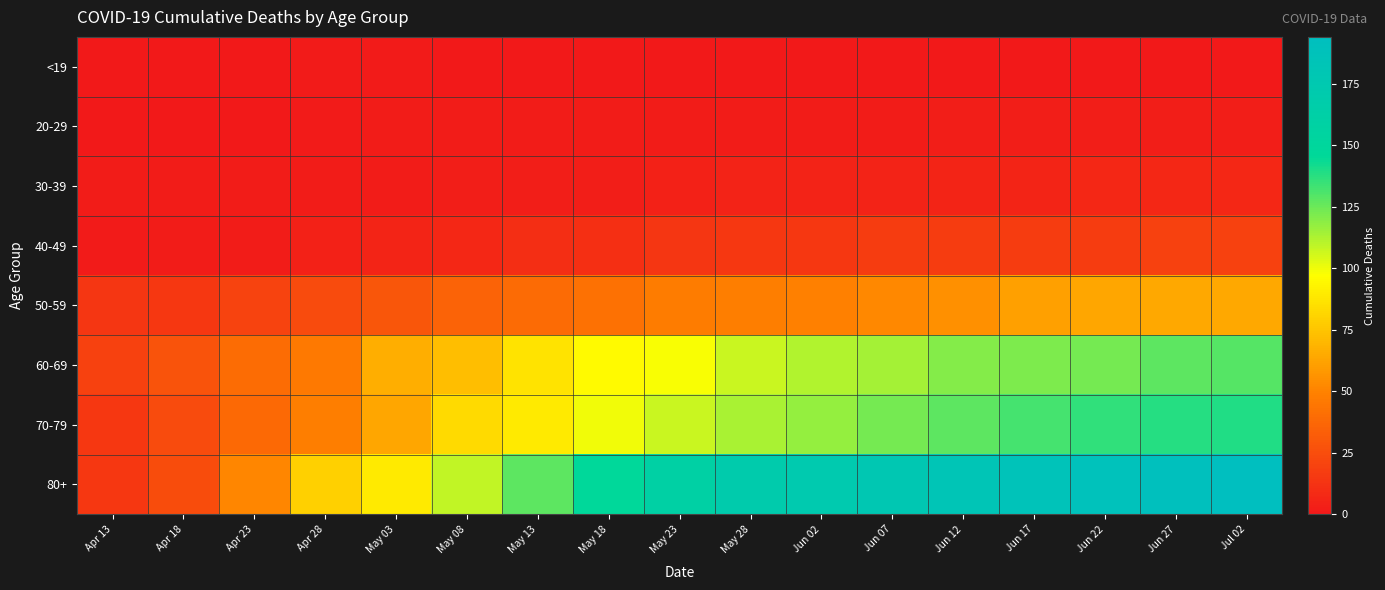

Which series has the largest range (max minus min)?

80+